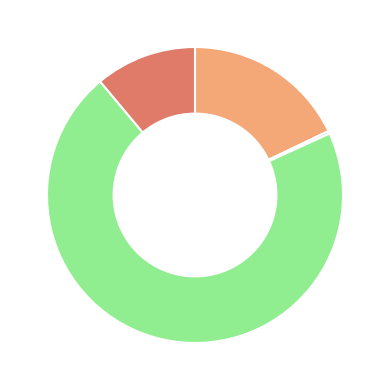

Is there any slice that represents more than half of the pie?

Yes